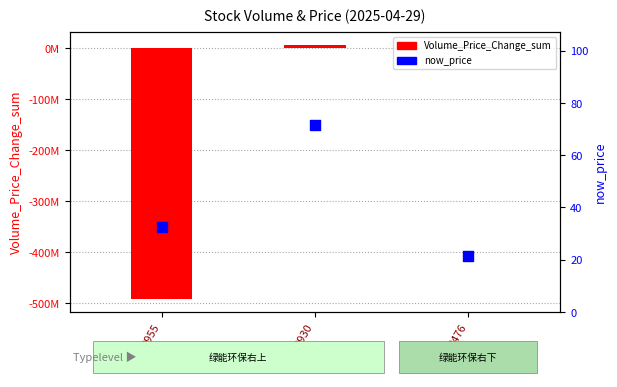

Which series has the largest total across all categories?

now_price